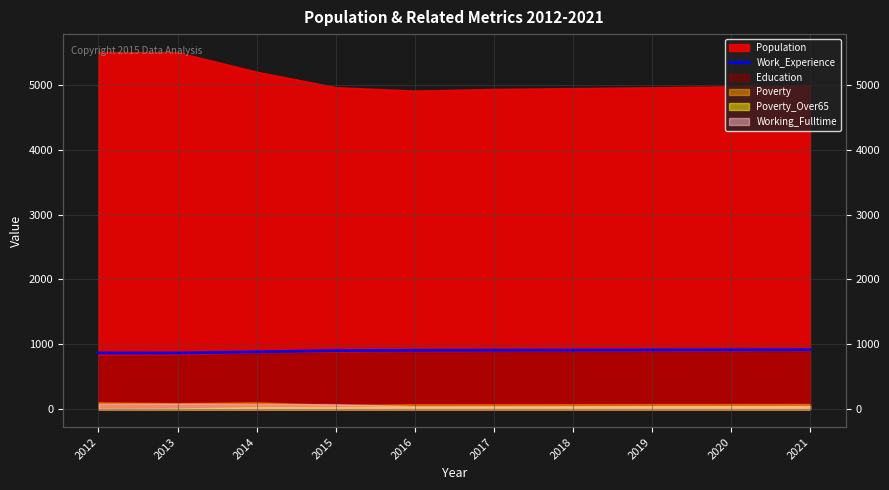

Which label corresponds to the smallest value in the chart?

2013